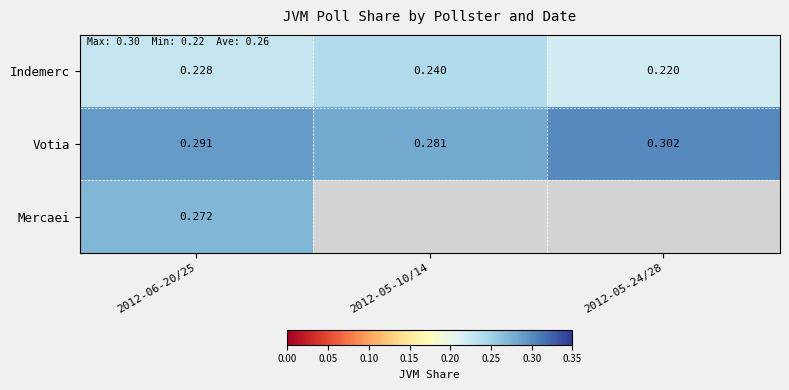

Between 2012-06-20/25 and 2012-05-10/14, which series saw the biggest shift?

Indemerc